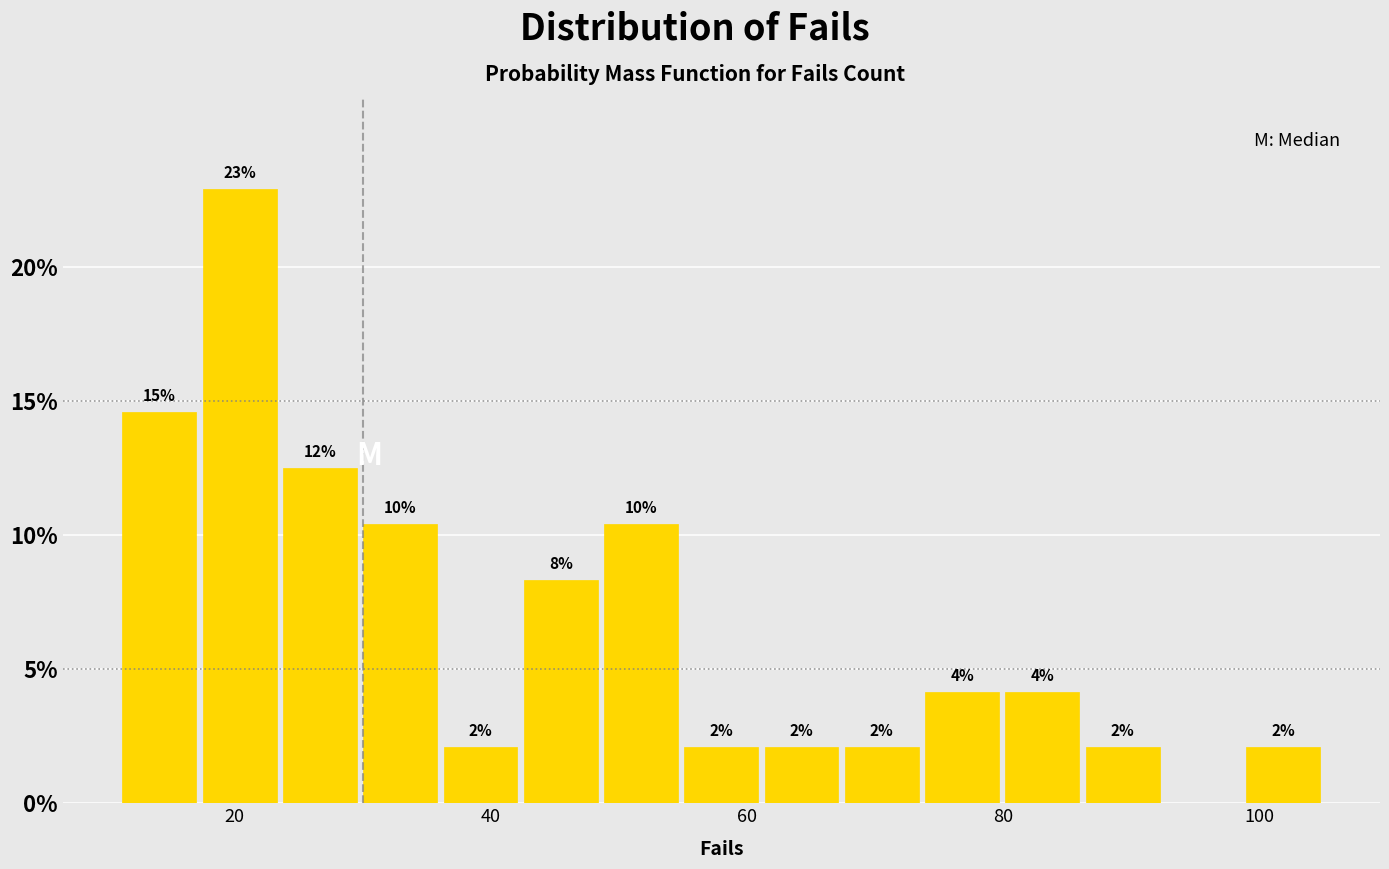

Around what value on the x-axis is the tallest bar? Give the approximate position of its centre, as read against the axis.

20